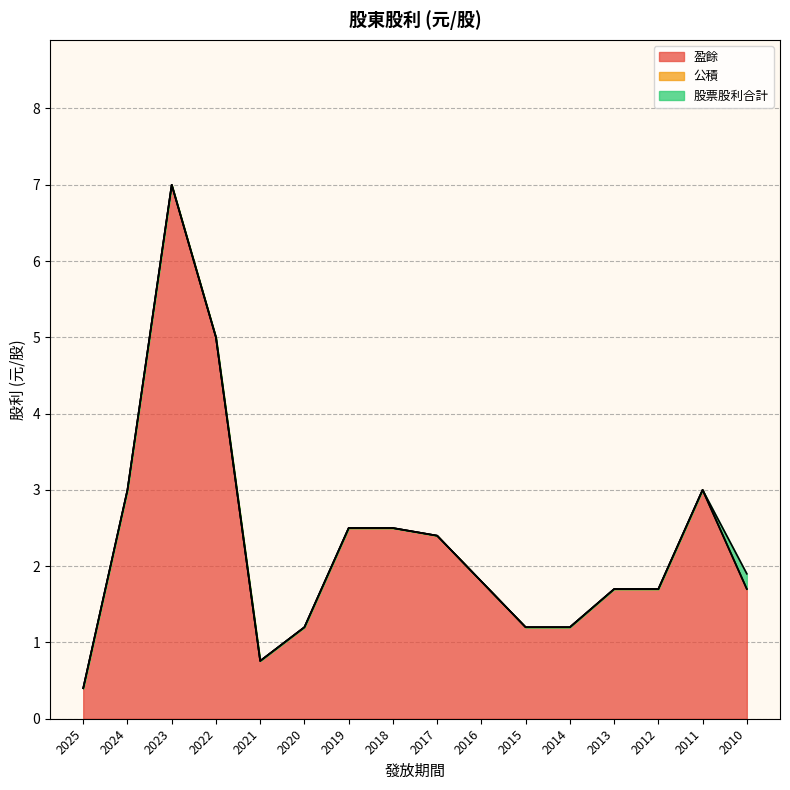

How many lines are shown in the chart?

3